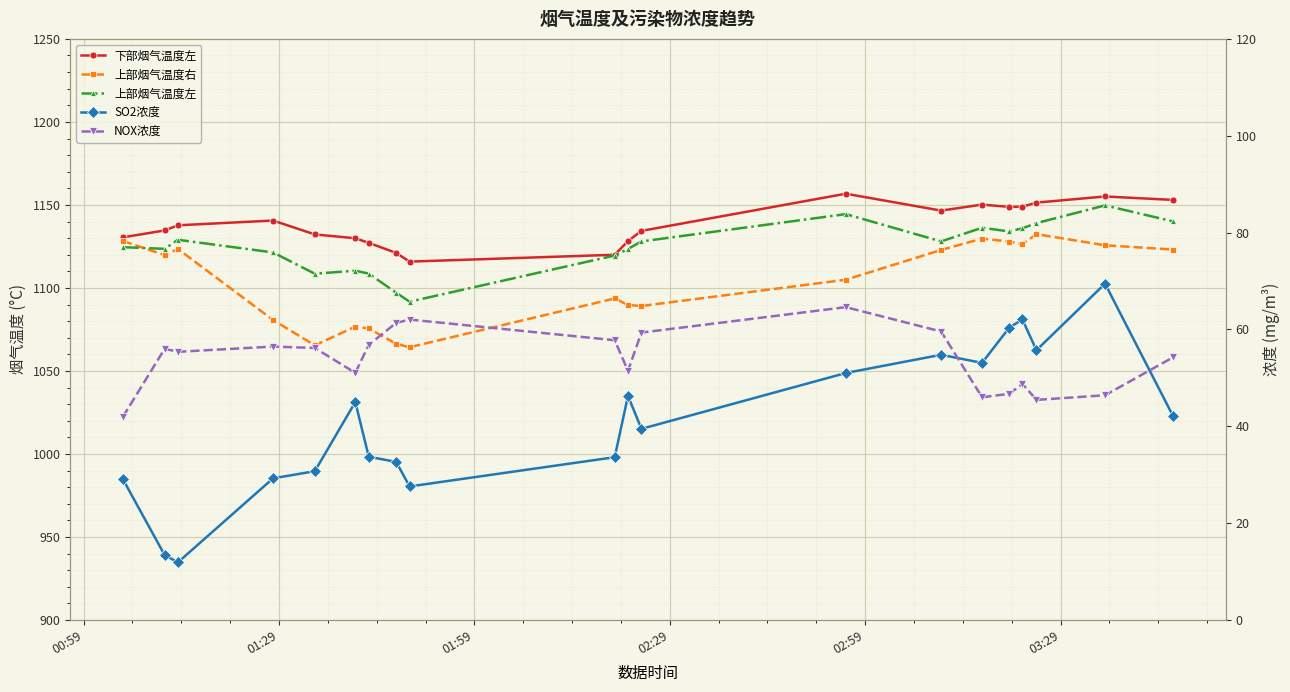

What is the value of the NOX浓度 point at the 1st from the left?

41.9